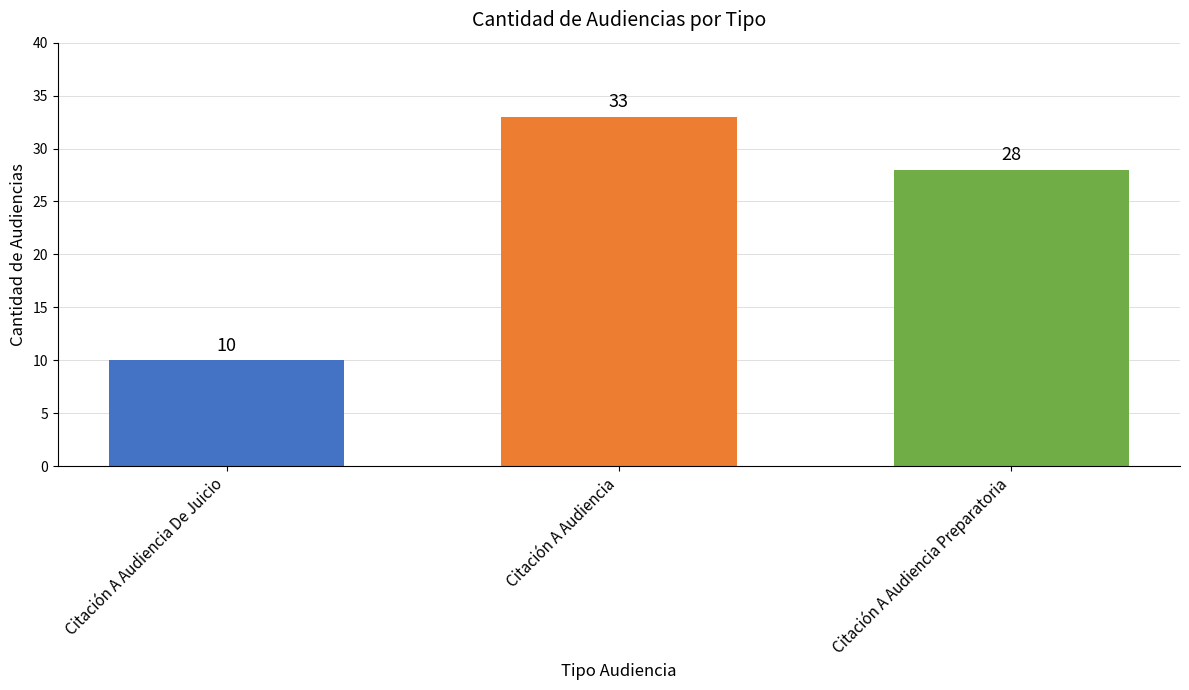

What is the ratio of the value at Citación A Audiencia Preparatoria to the value at Citación A Audiencia?

0.8